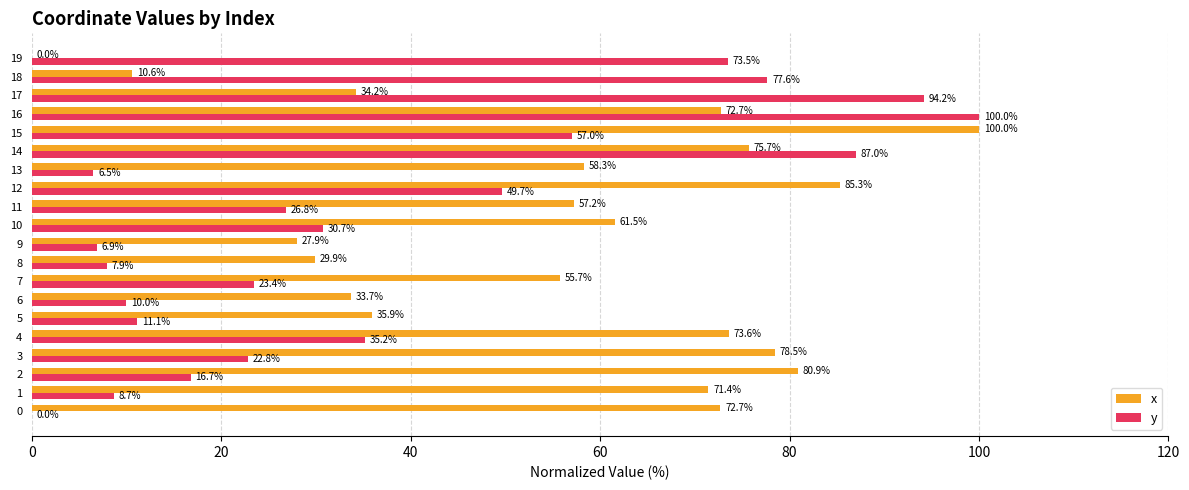

Which series has the largest total across all categories?

x